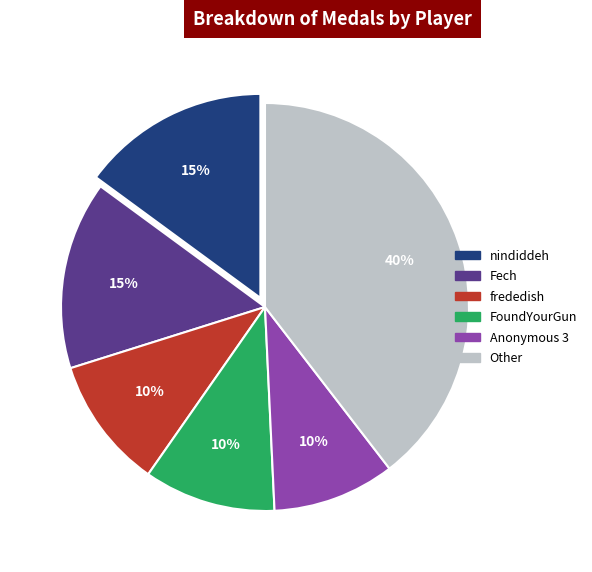

How many segments does this pie chart have?

6